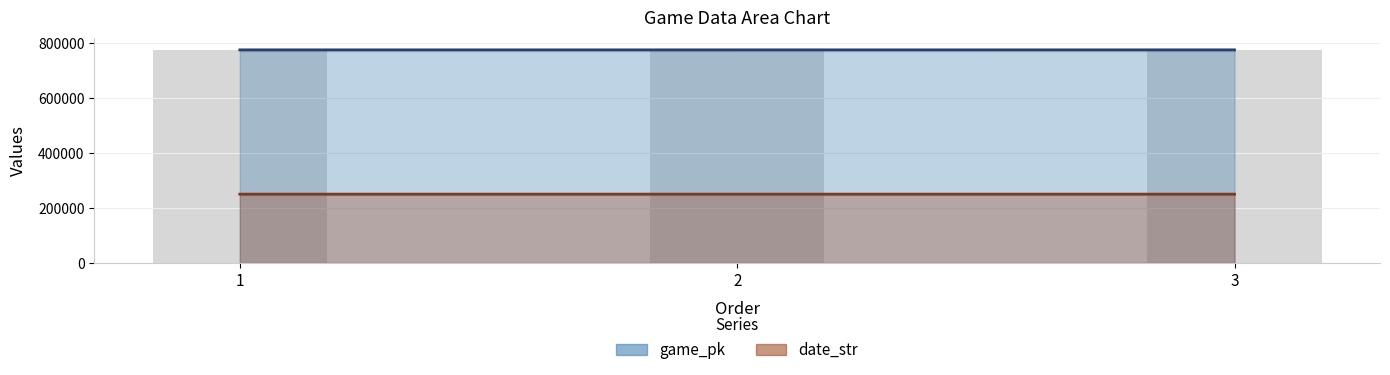

The value of game_pk at 1 is 234054. True or false?

False